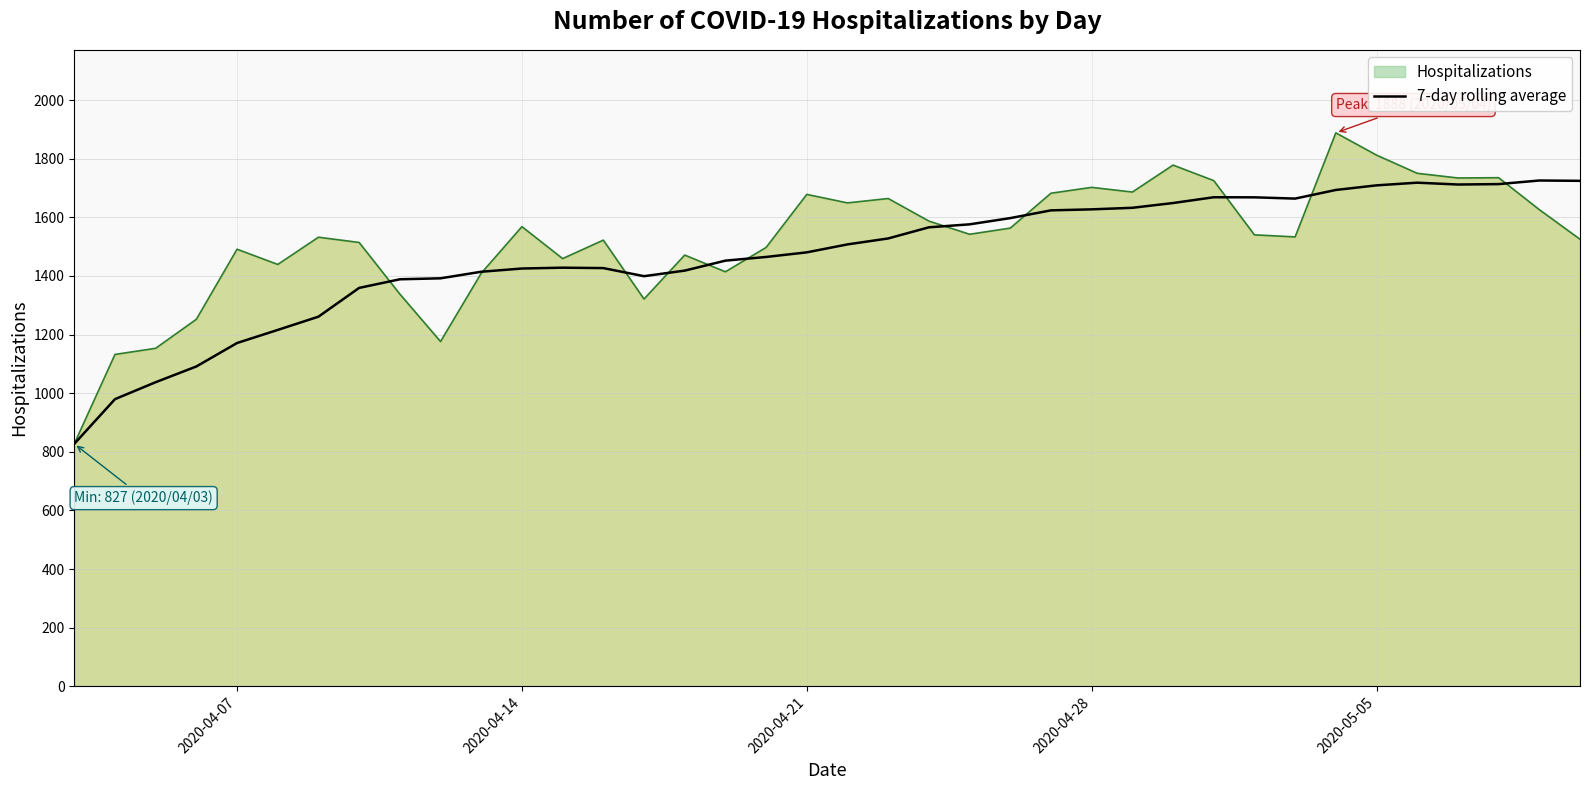

Rank the series at 2020-04-14 from lowest to highest value.

7-day rolling average, Hospitalizations